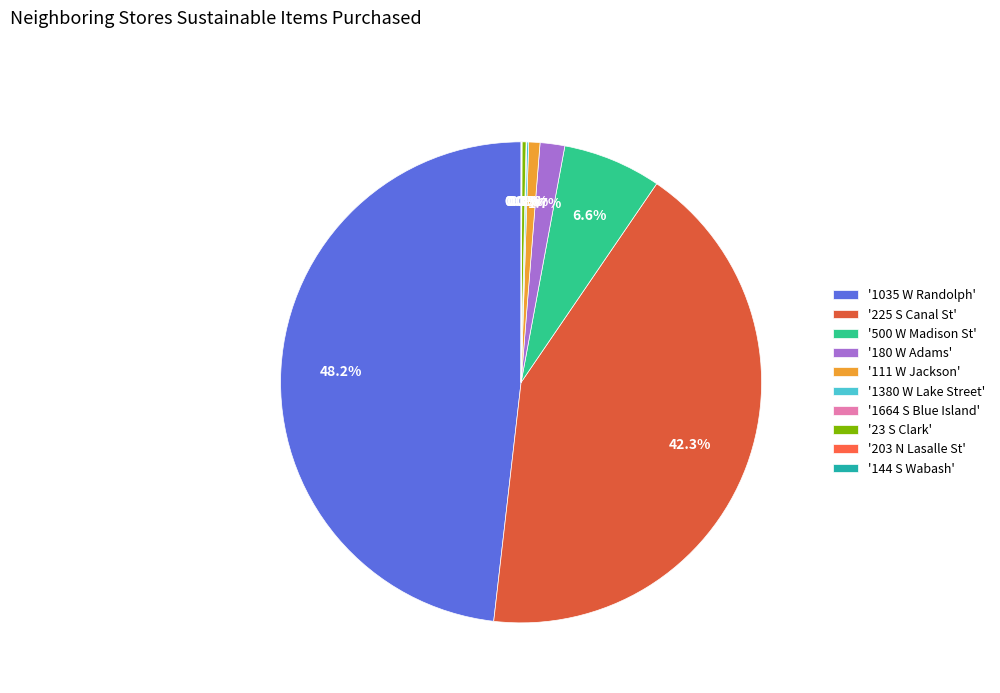

What is the largest slice in the pie chart?

'1035 W Randolph'